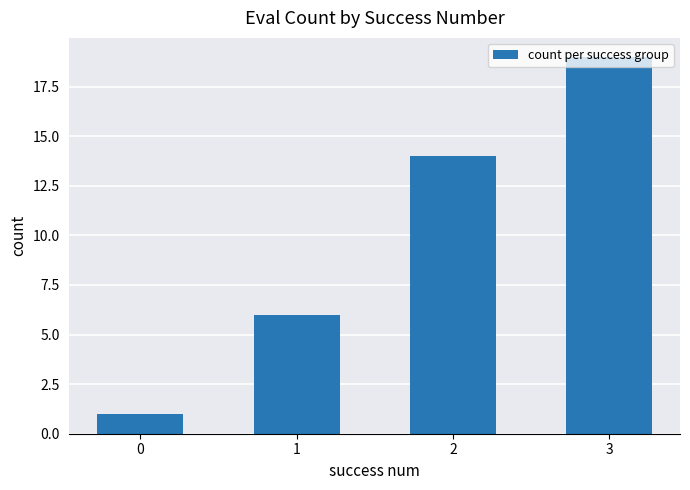

Reading left to right, list all the values displayed in this chart.

0=1	1=6	2=14	3=19